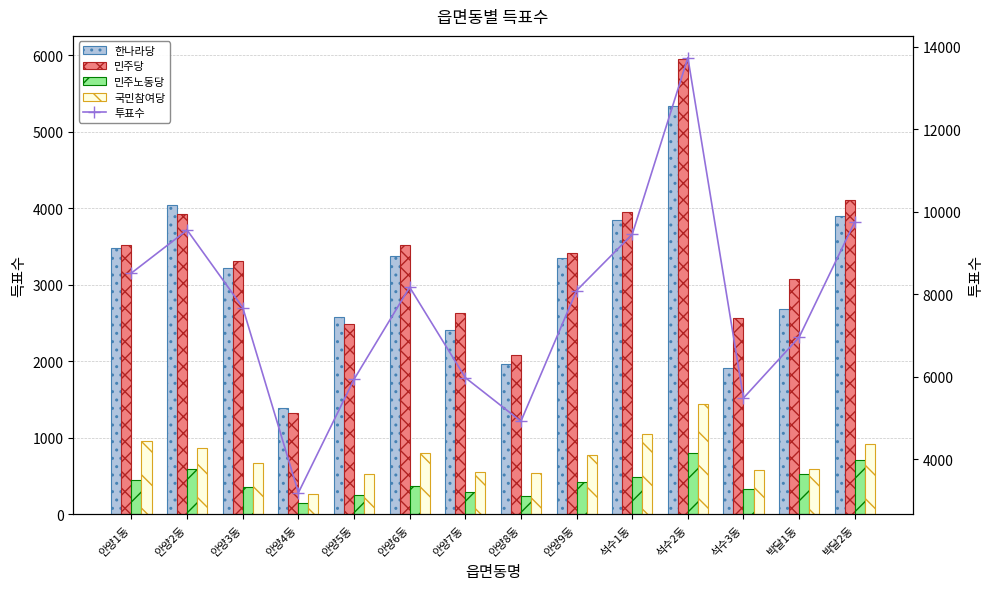

True or false: 국민참여당 has a value of 560 at 안양7동.

True